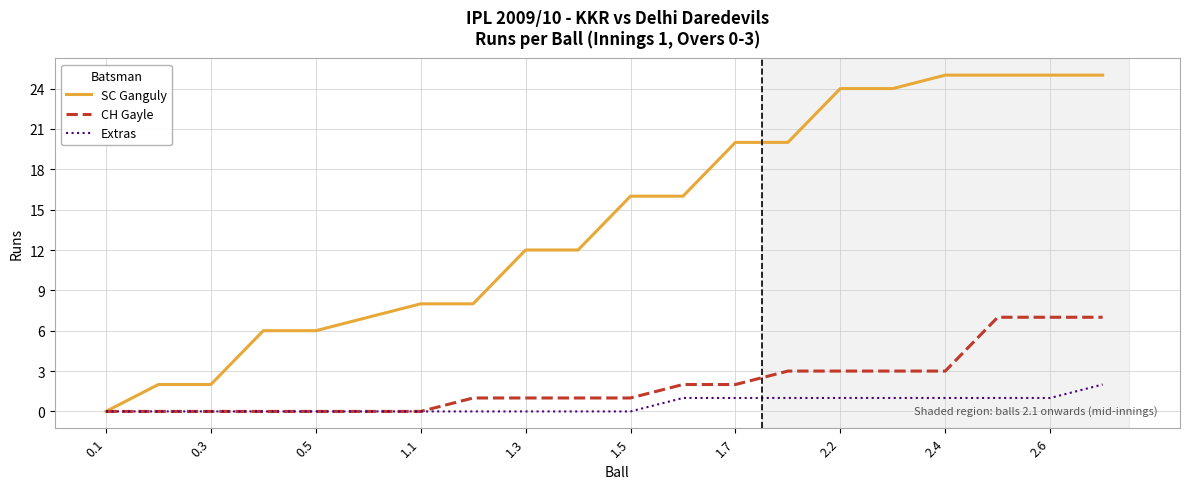

Which series has the largest total across all categories?

SC Ganguly